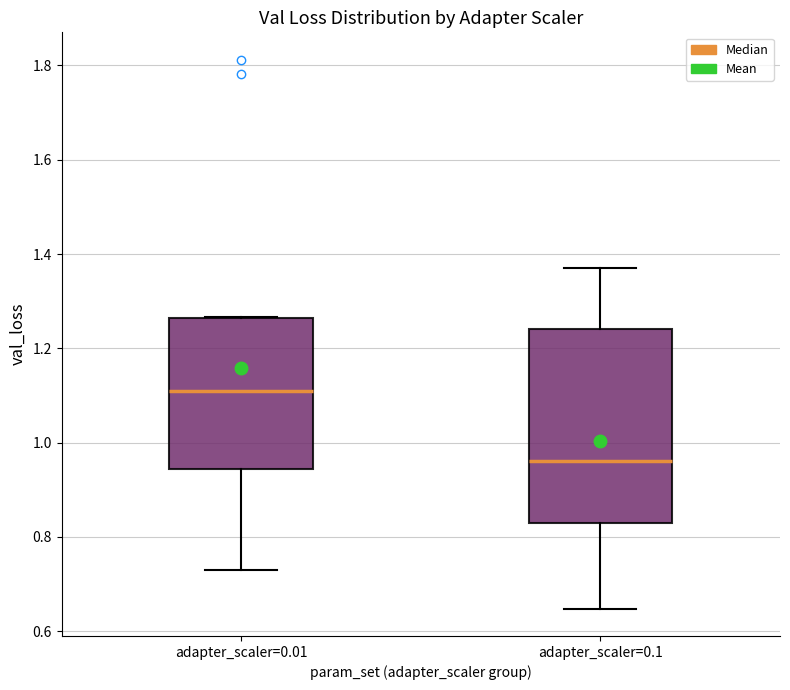

Which box has the highest median line?

adapter_scaler=0.01